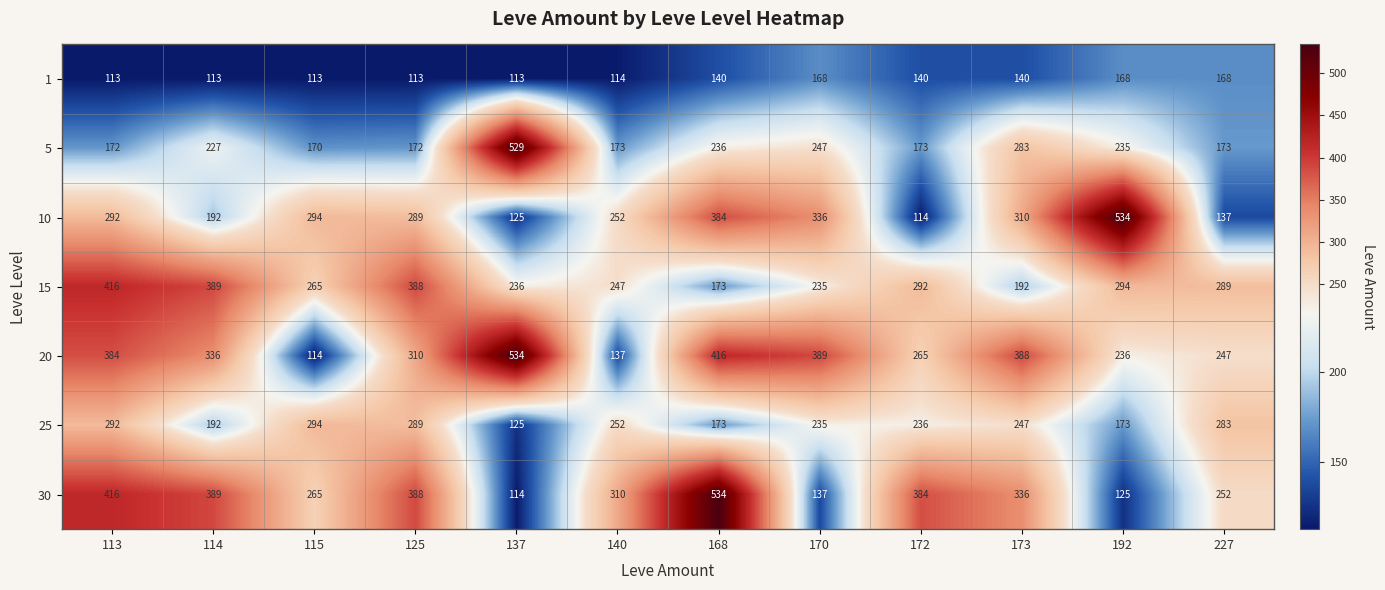

What is the average value of the 15 series?

285